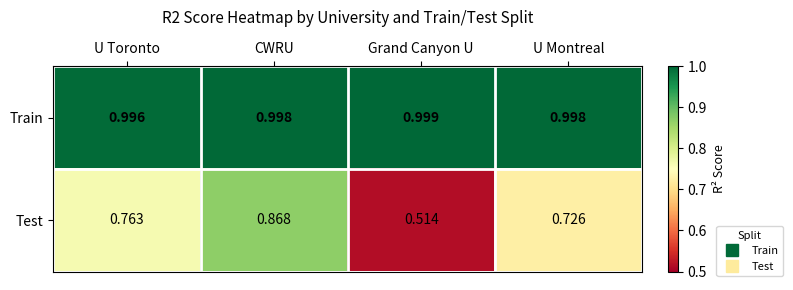

Which series has the widest spread of values?

Test